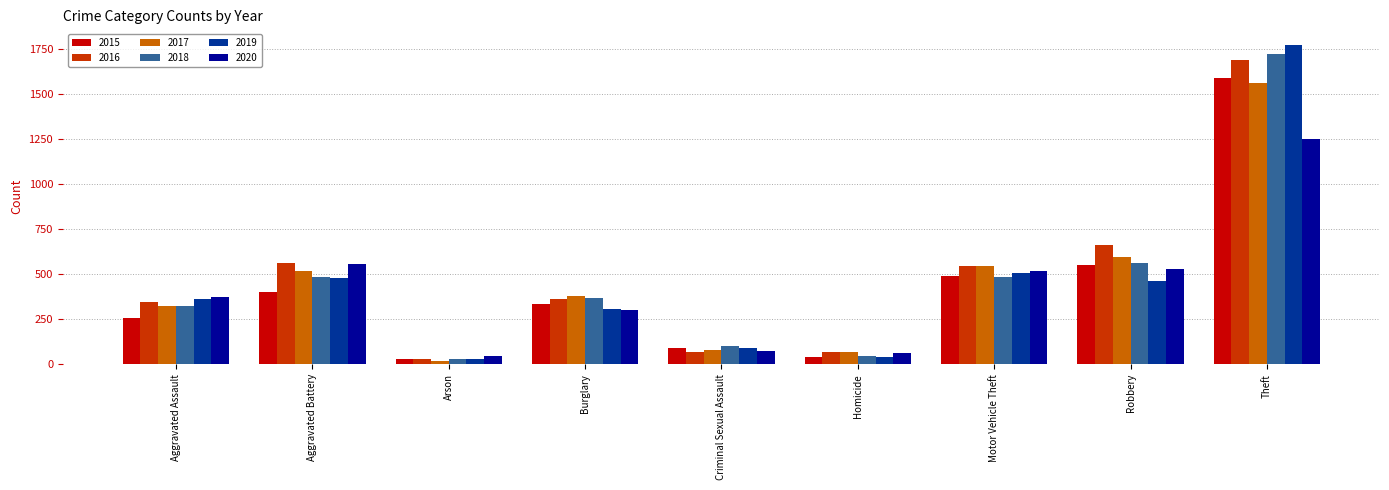

What is the sum of all 2018 values?

4122